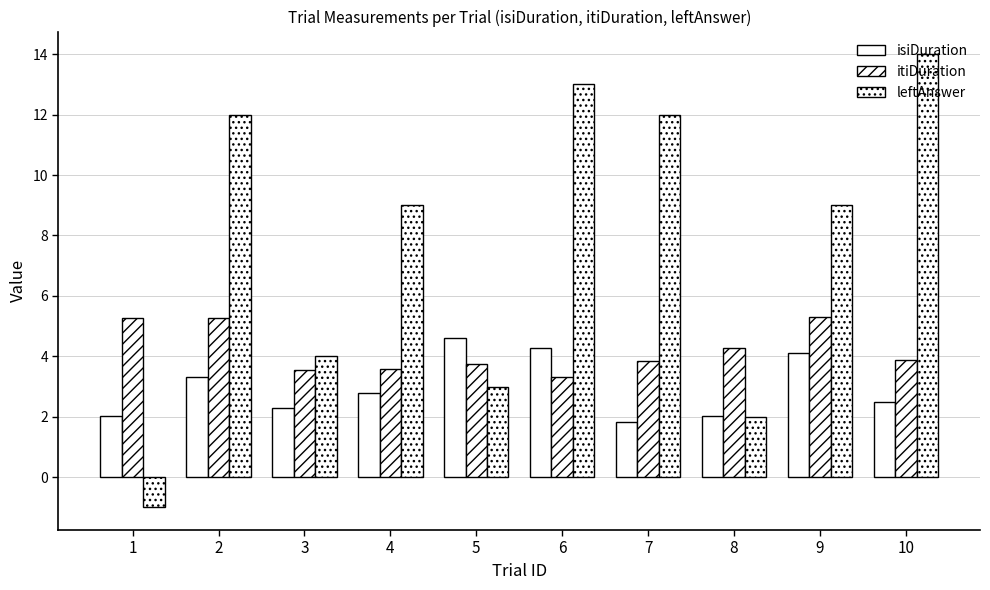

Read the leftAnswer value at 7.

12.0